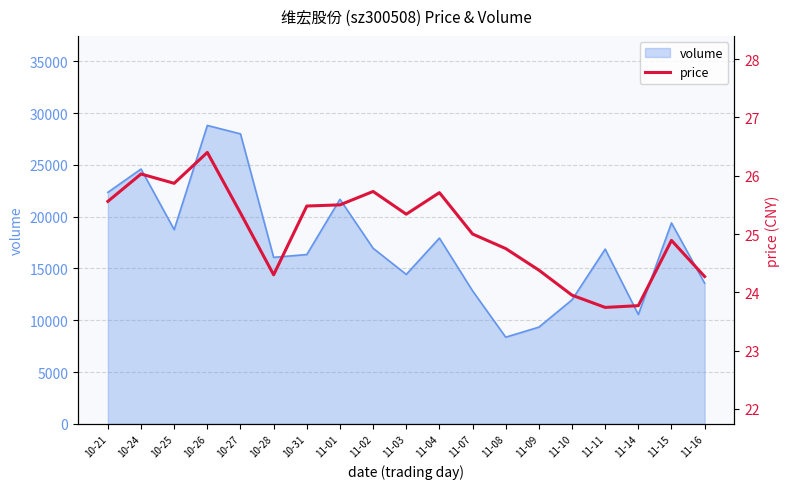

Where does the data first go above 25?

10-21